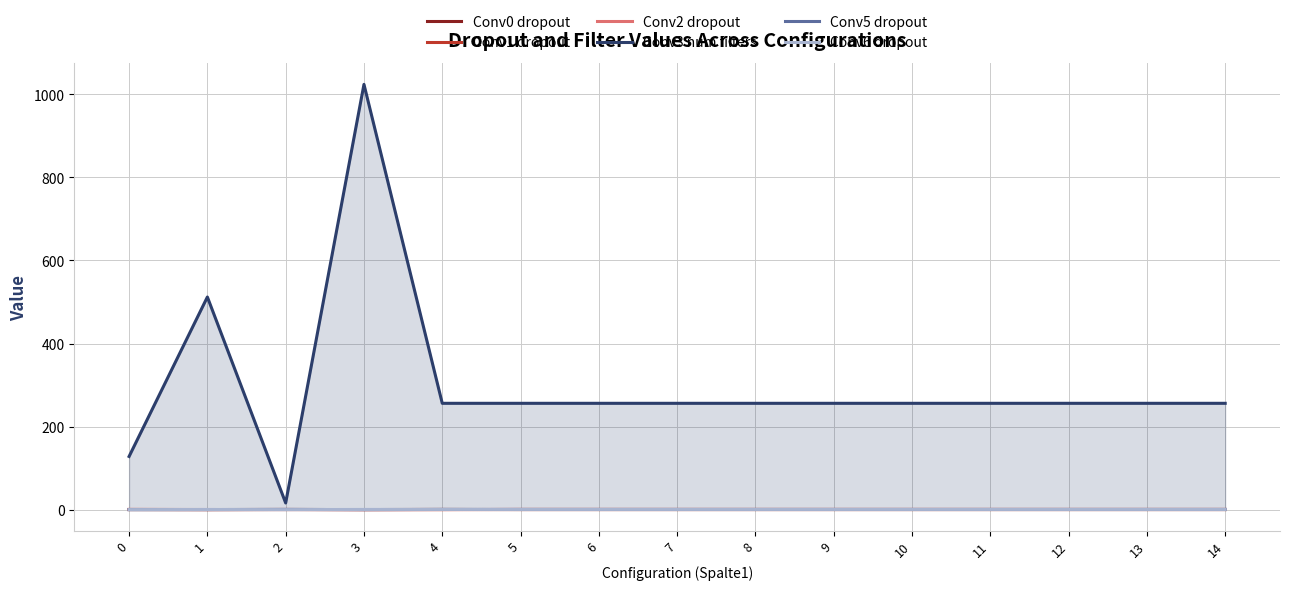

The Conv0 dropout series shows 0.1 at 5. True or false?

True